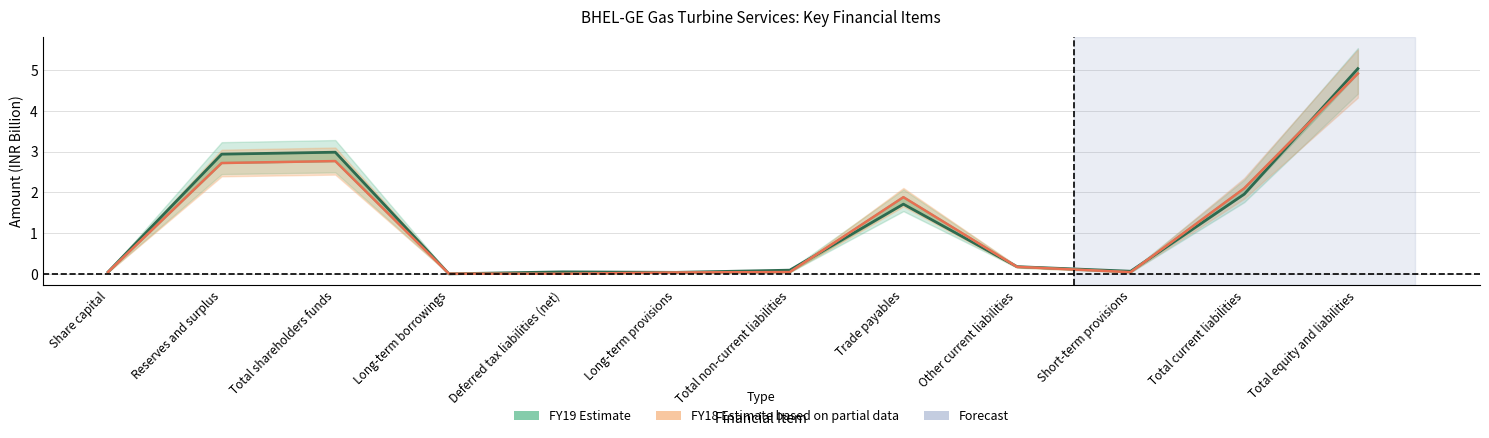

What is the difference between the highest and lowest values at Total current liabilities?

0.1